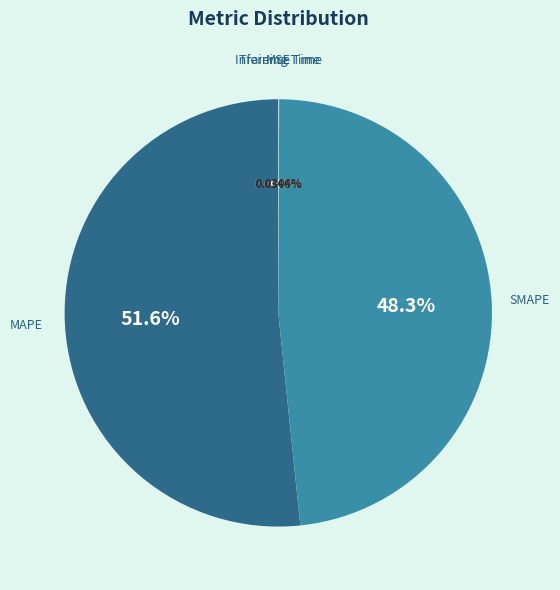

What is the majority slice?

MAPE